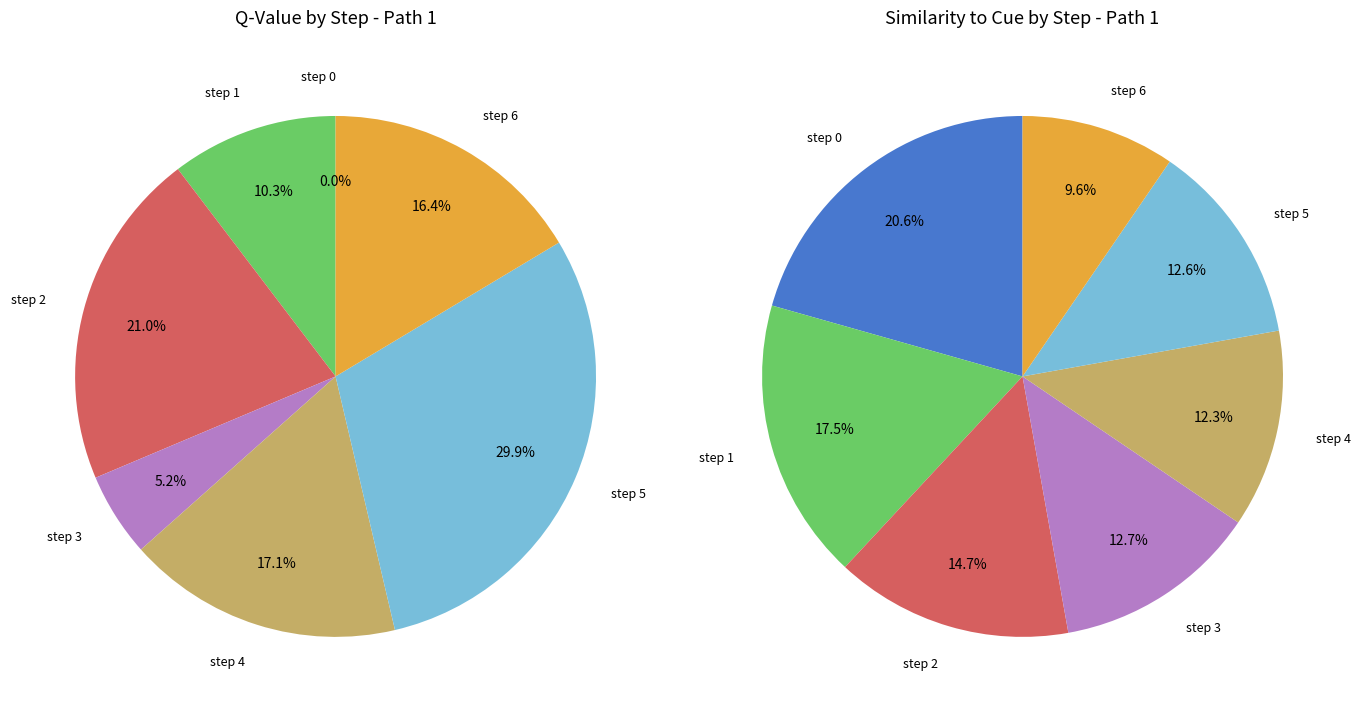

Which slice is the smallest?

step 0